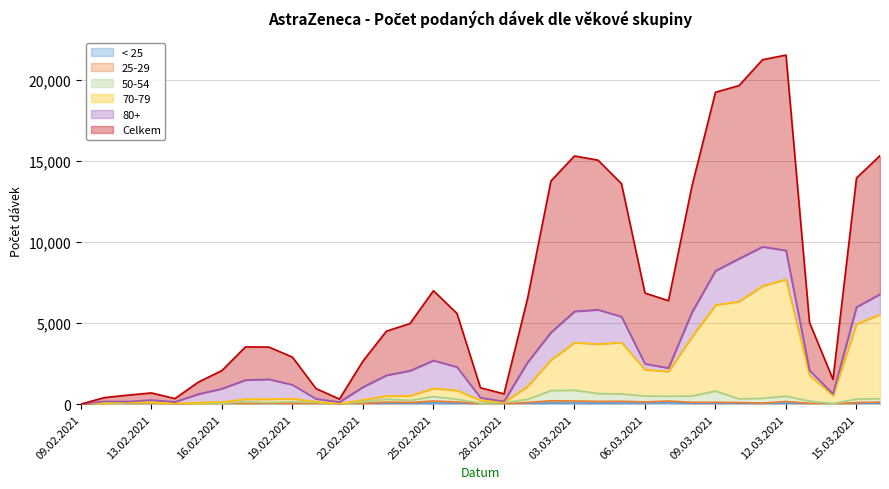

What is the value of the 70-79 point at the 2nd from the left?

82